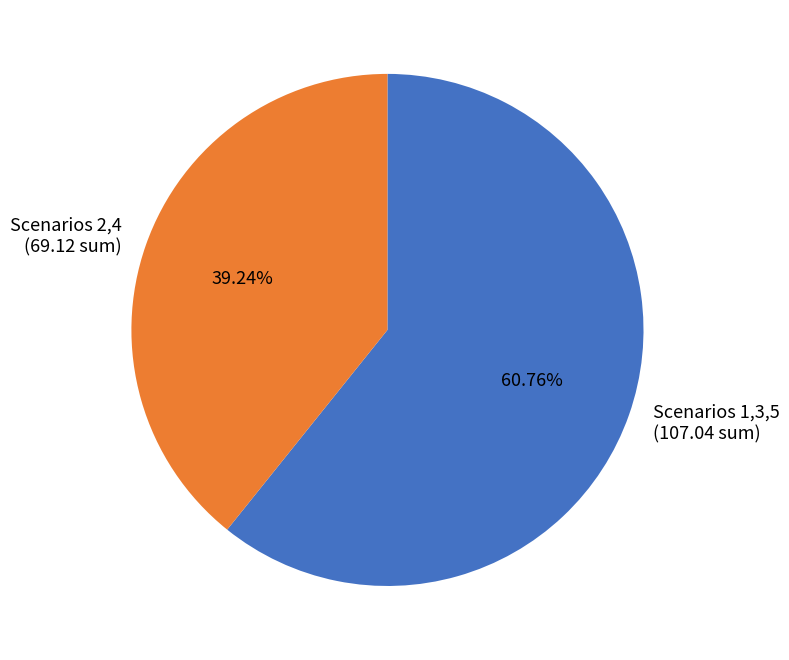

Rank the categories by value from lowest to highest.

Scenarios 2,4 (69.12 sum), Scenarios 1,3,5 (107.04 sum)